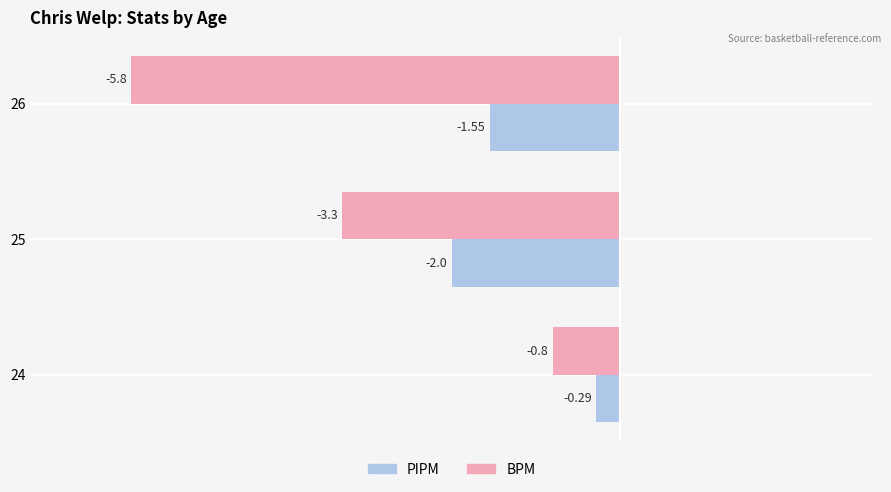

At which category is the sum across all series the highest?

24